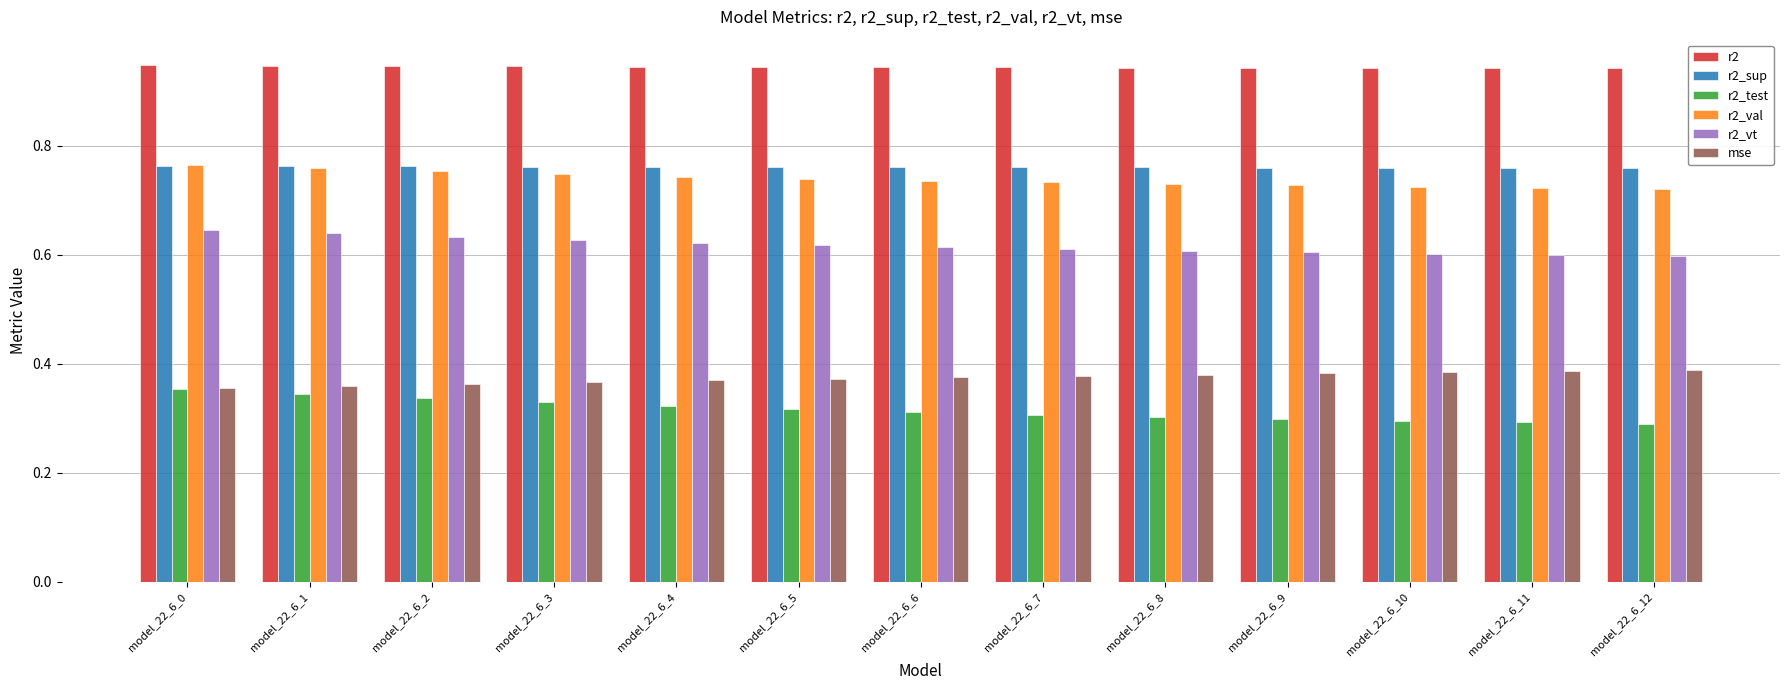

The r2_test series shows 0.2 at model_22_6_7. True or false?

False